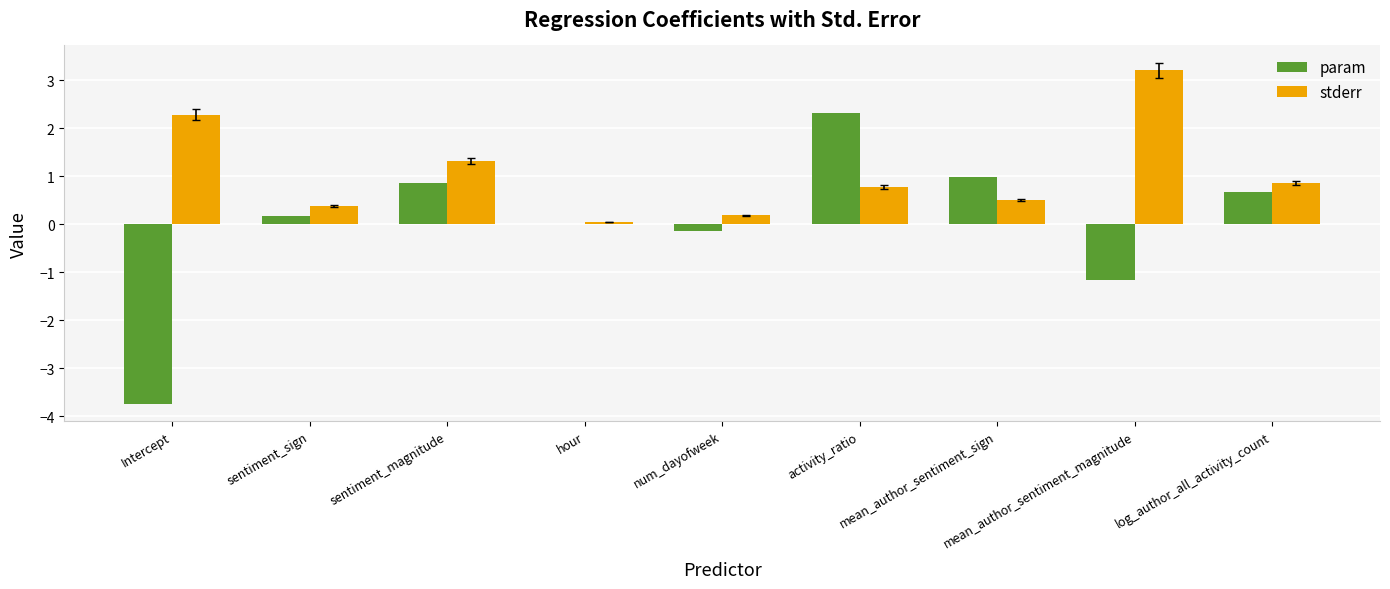

The param series shows -0.1 at num_dayofweek. True or false?

True